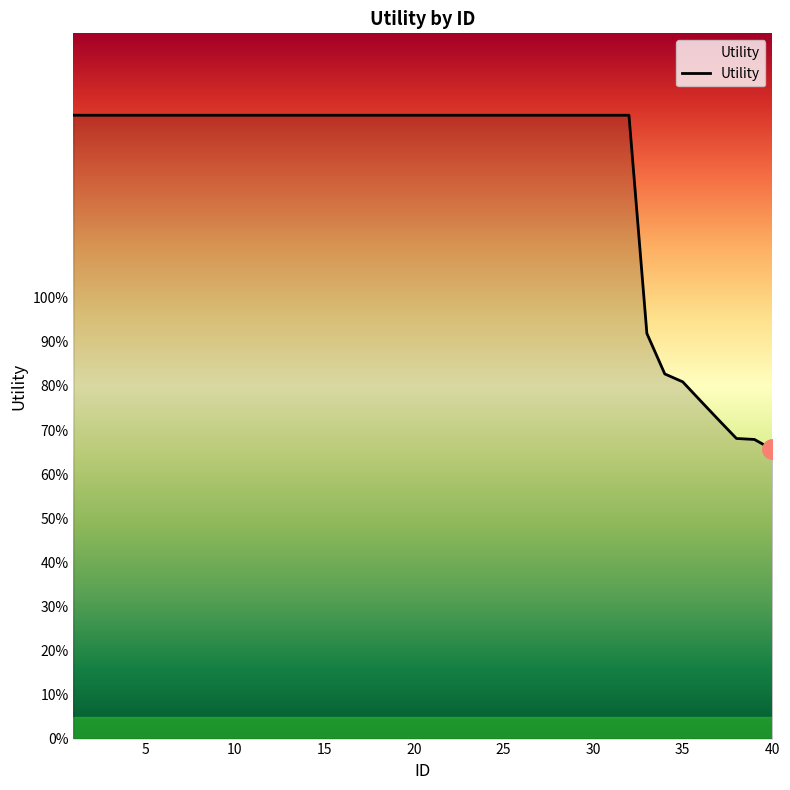

Is this an area chart (filled region under the line)?

Yes